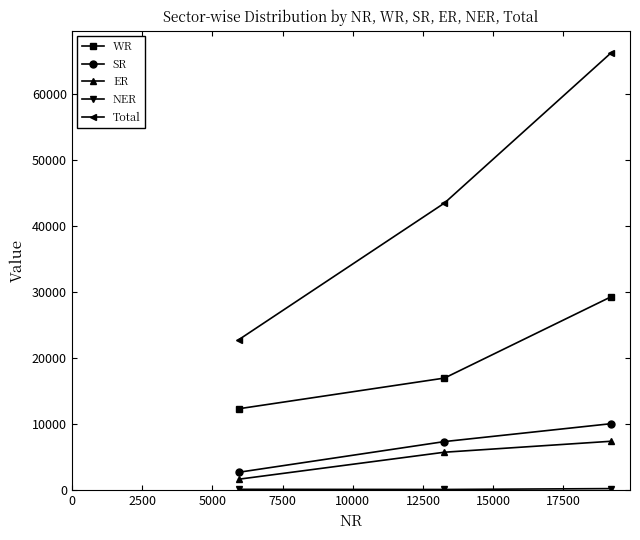

What is the sum of all SR values?

20128